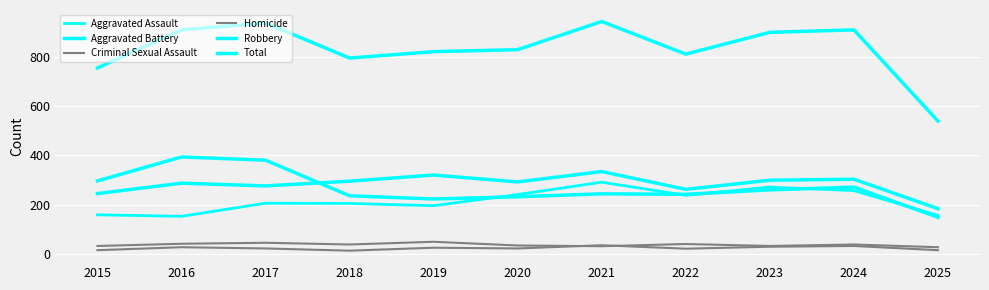

How many interior local valleys does the Aggravated Assault series have?

3